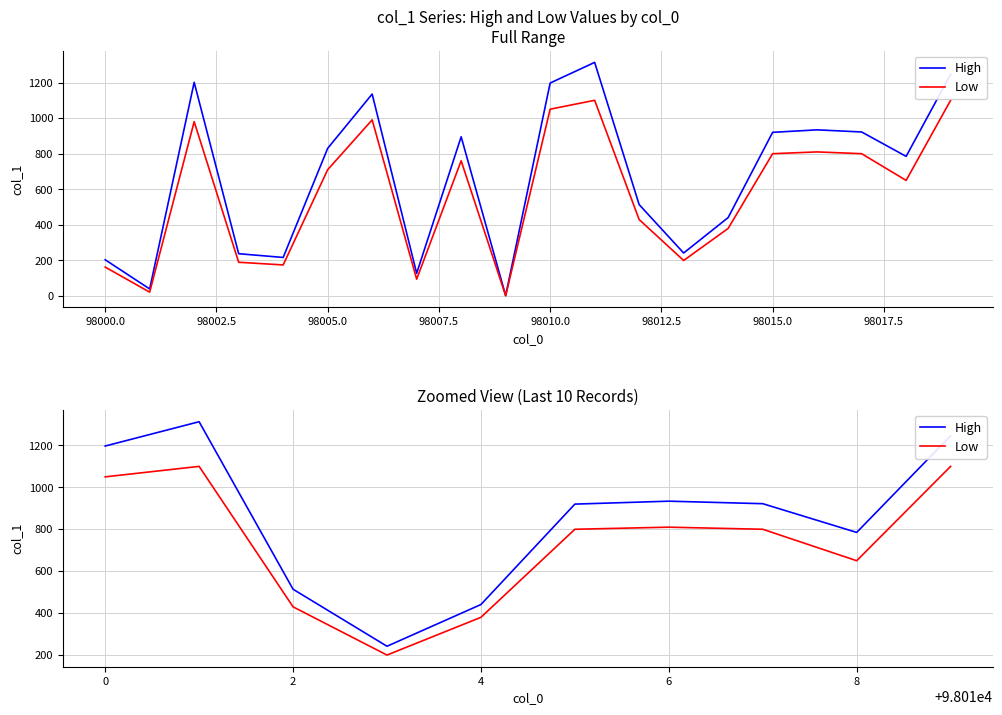

What is the difference between the maximum and minimum values in the High series?

1071